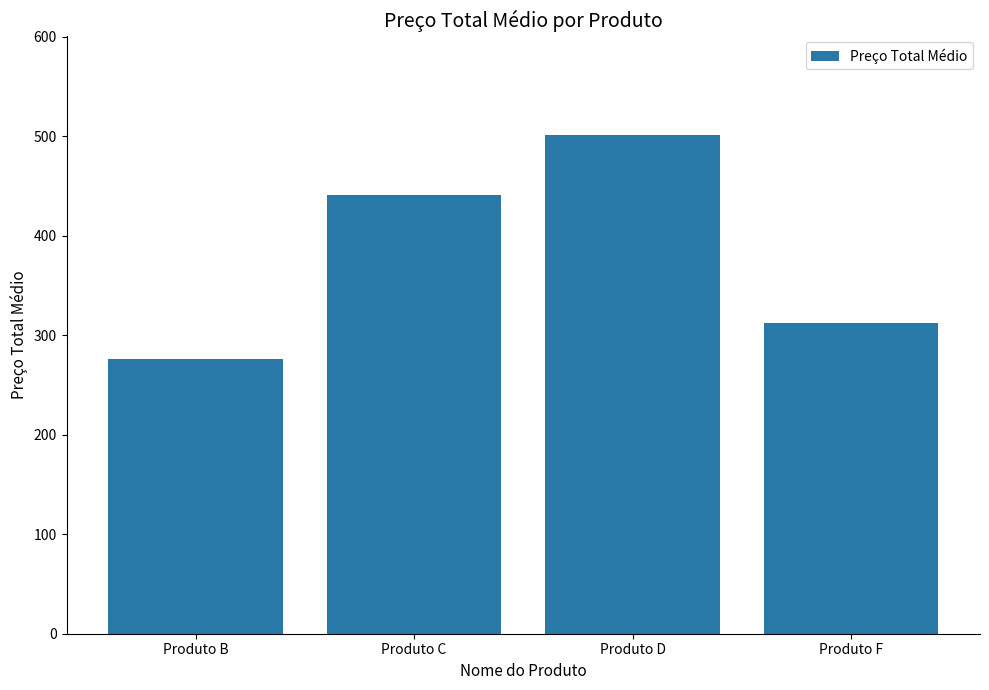

What is the value of the 1st bar from the left?

276.2